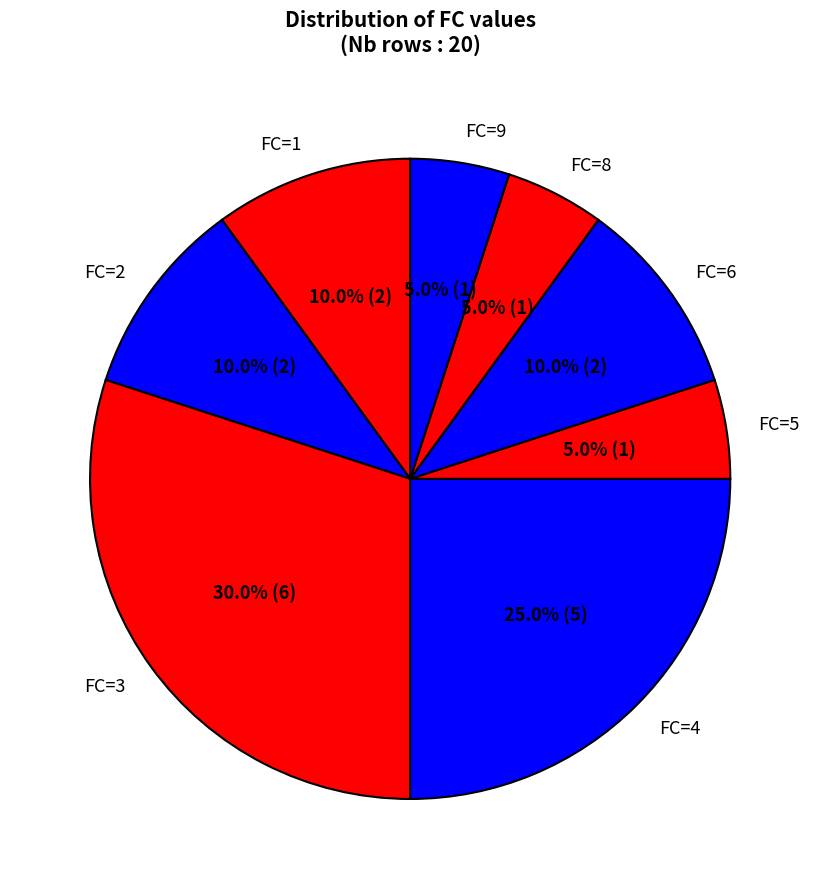

Is there any slice that represents more than half of the pie?

No